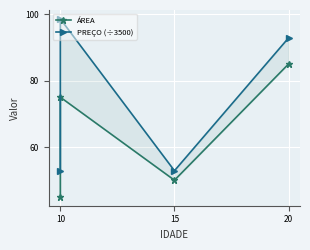

Reading left to right, extract all data points from this chart.

ÁREA: 45.0	75.0	50.0	85.0
PREÇO (÷3500): 52.9	98.6	52.9	92.9